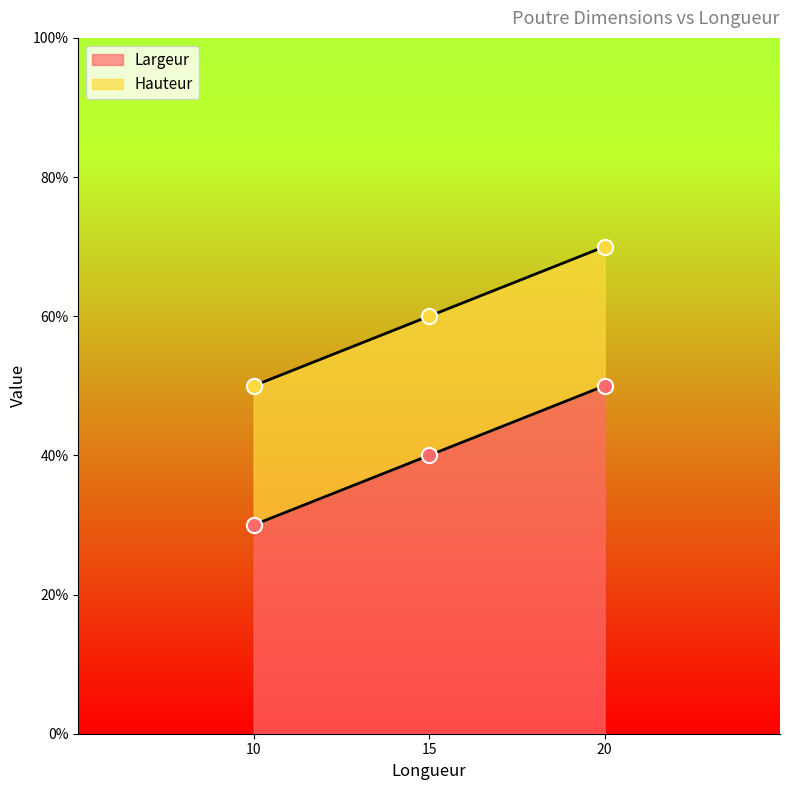

Which series reaches the minimum Y coordinate?

Largeur